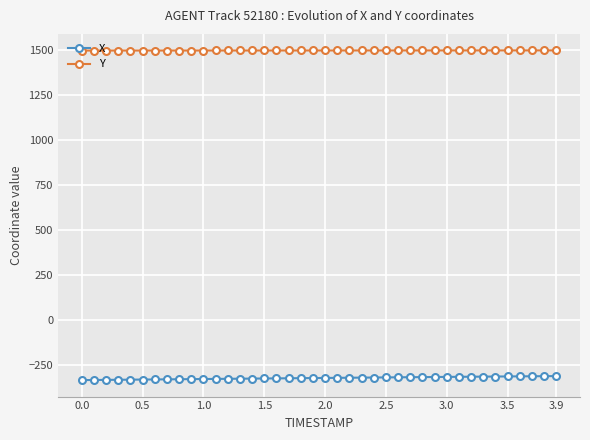

What is the minimum value shown in the chart?

-336.9